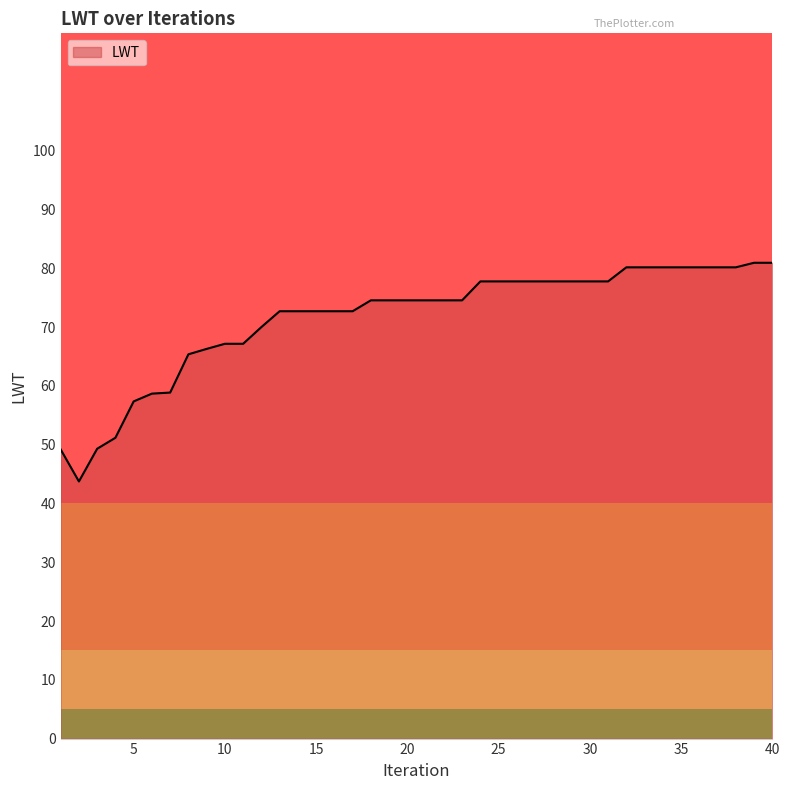

What is the greatest value displayed?

81.0